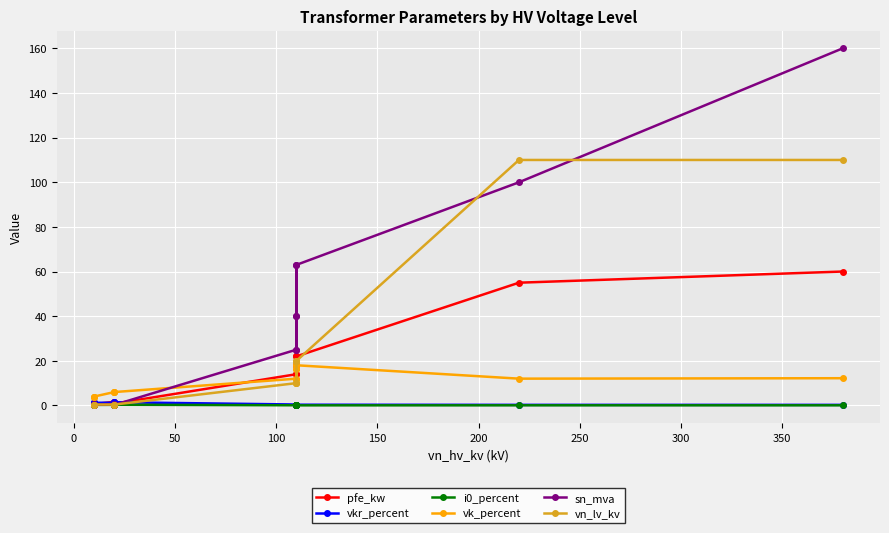

Which series has the widest spread of values?

sn_mva